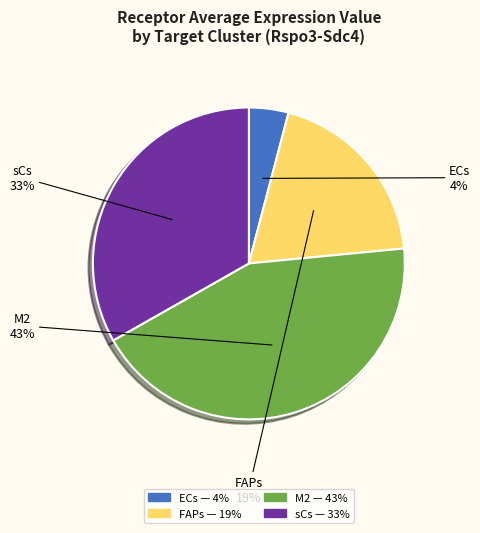

Which slice is the largest?

M2